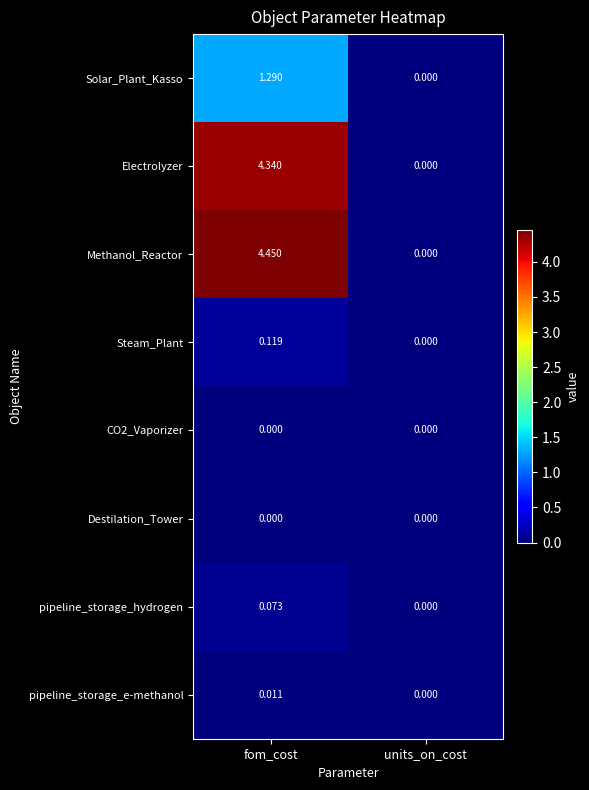

Which category has the lowest value in the Steam_Plant series?

units_on_cost